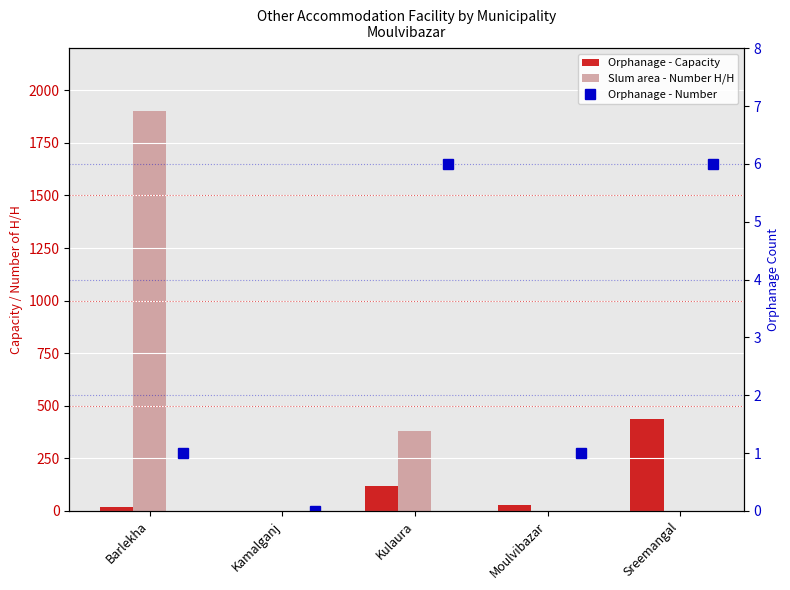

At which label does Slum area - Number H/H reach its minimum?

Kamalganj